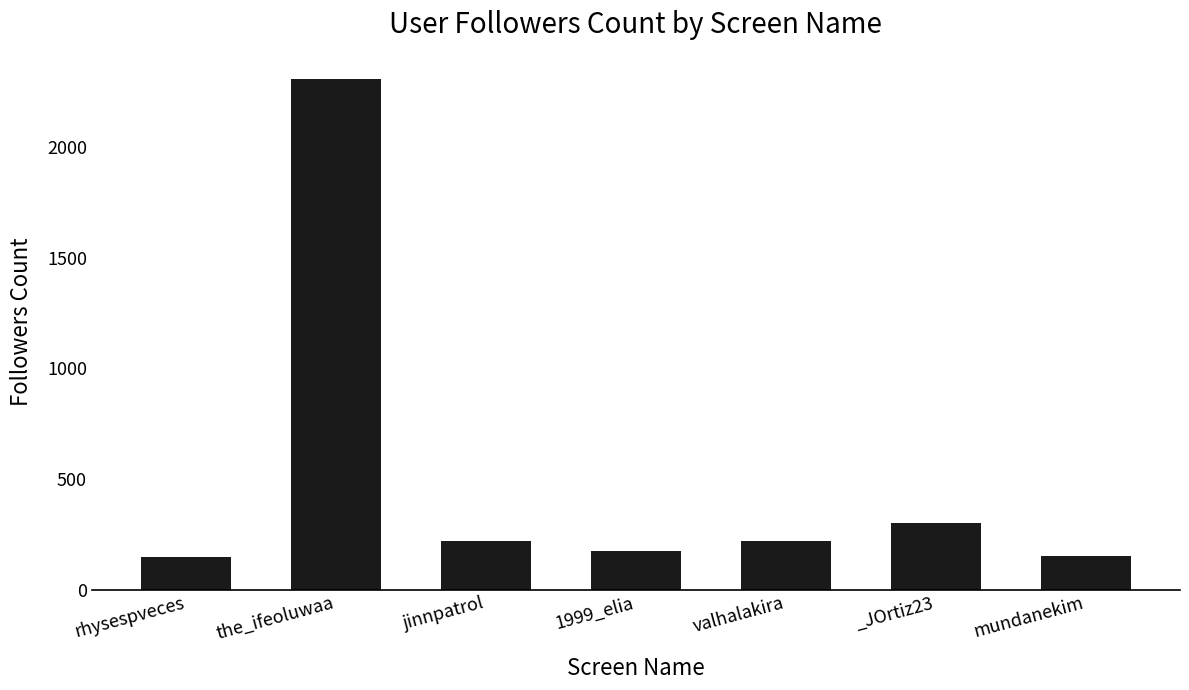

The chart shows a value of 153 at mundanekim. True or false?

True